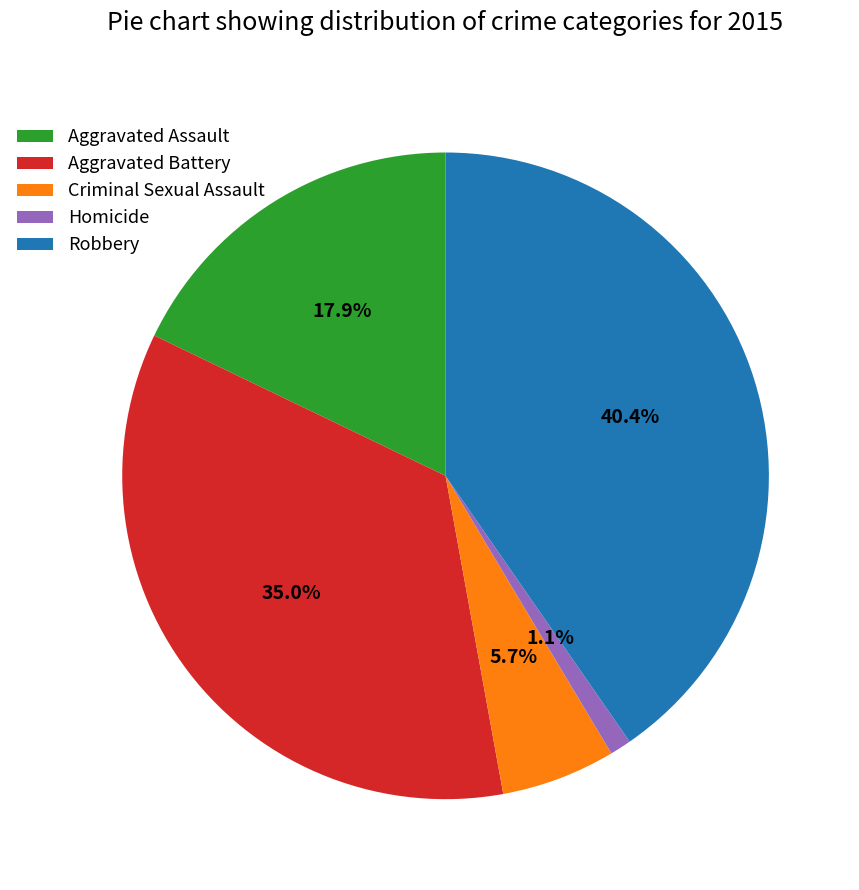

Between Robbery and Aggravated Assault, which is larger?

Robbery